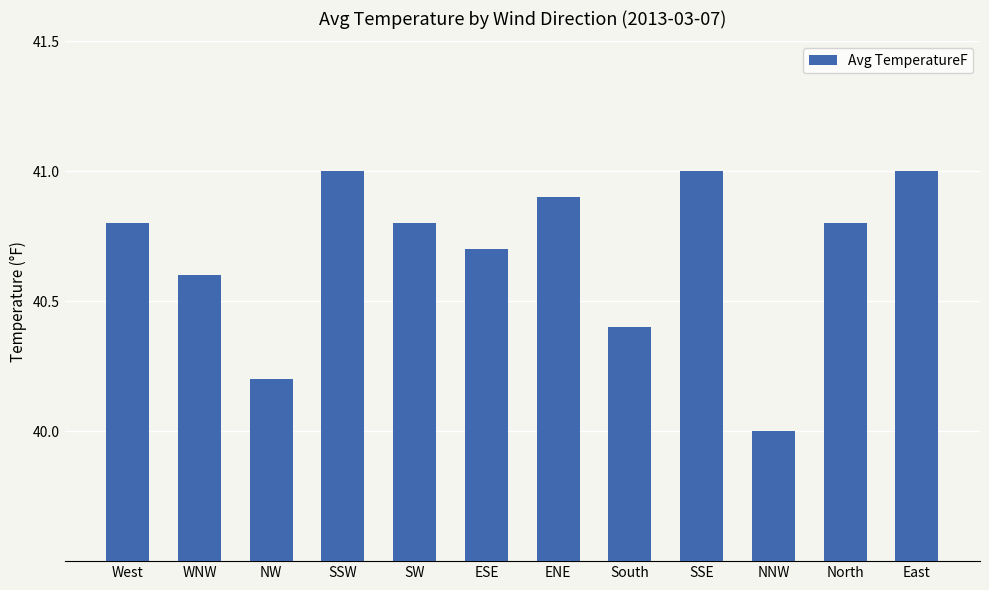

Is it true that the value at North is 40.8?

True